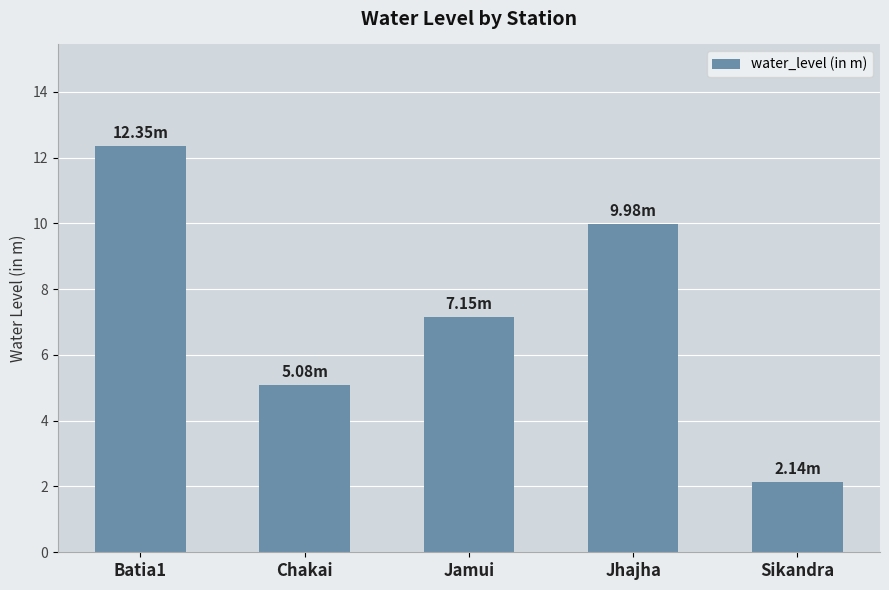

What is the smallest value displayed?

2.1